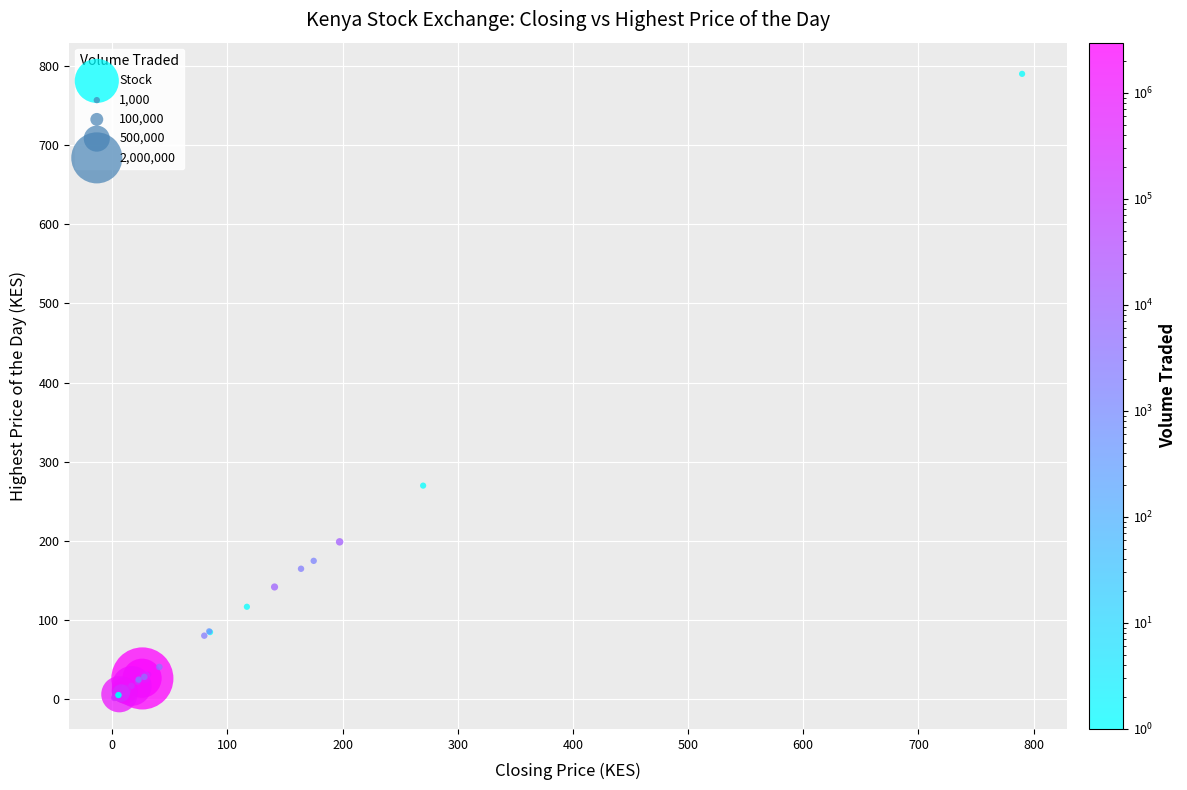

What Y value in the scatter plot is closest to 396?

270.0